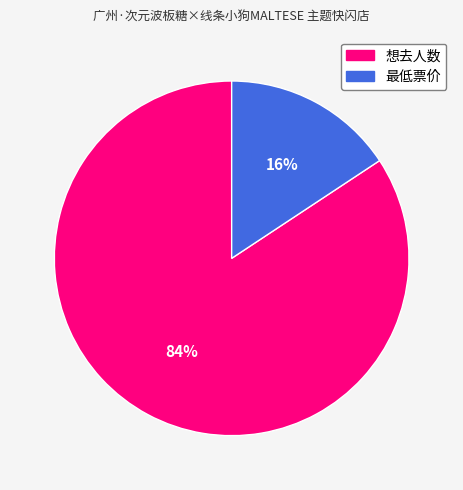

To the nearest percent, what is the average slice percentage?

50%